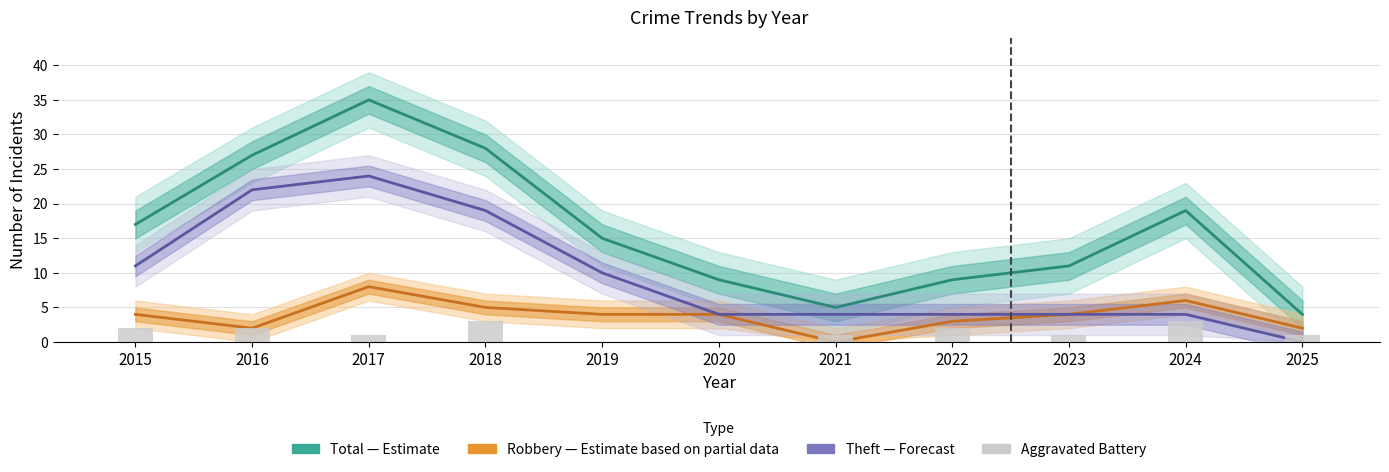

What is the spread (max minus min) of values at 2020?

9